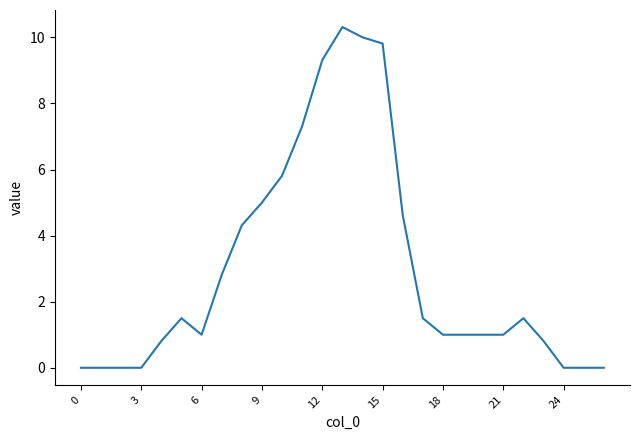

What is the greatest value displayed?

10.3